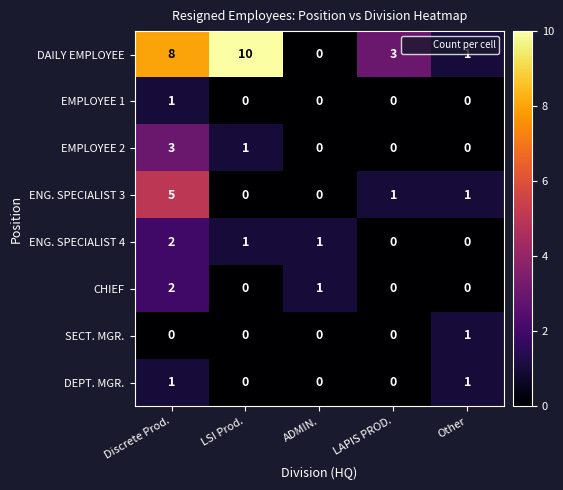

True or false: EMPLOYEE 1 has a value of 0 at LSI Prod..

True